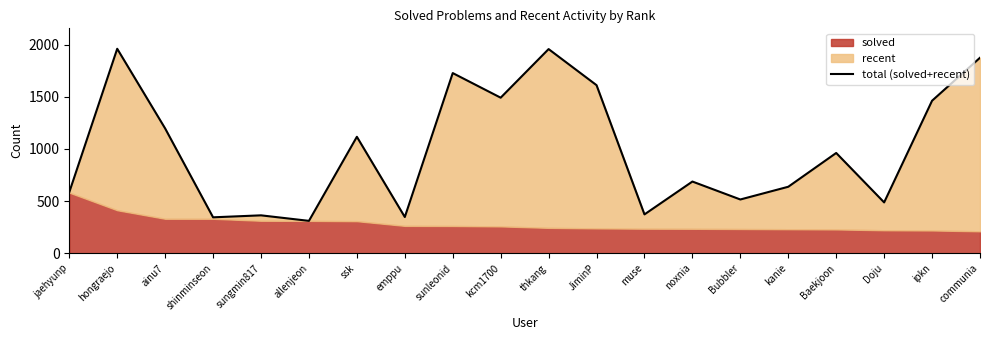

At which category does the chart reach its peak across all series?

hongraejo